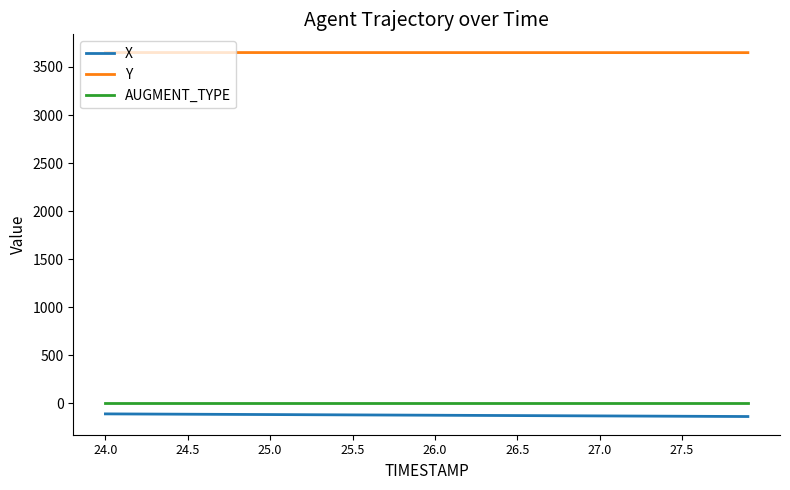

Which series has the largest total across all categories?

Y